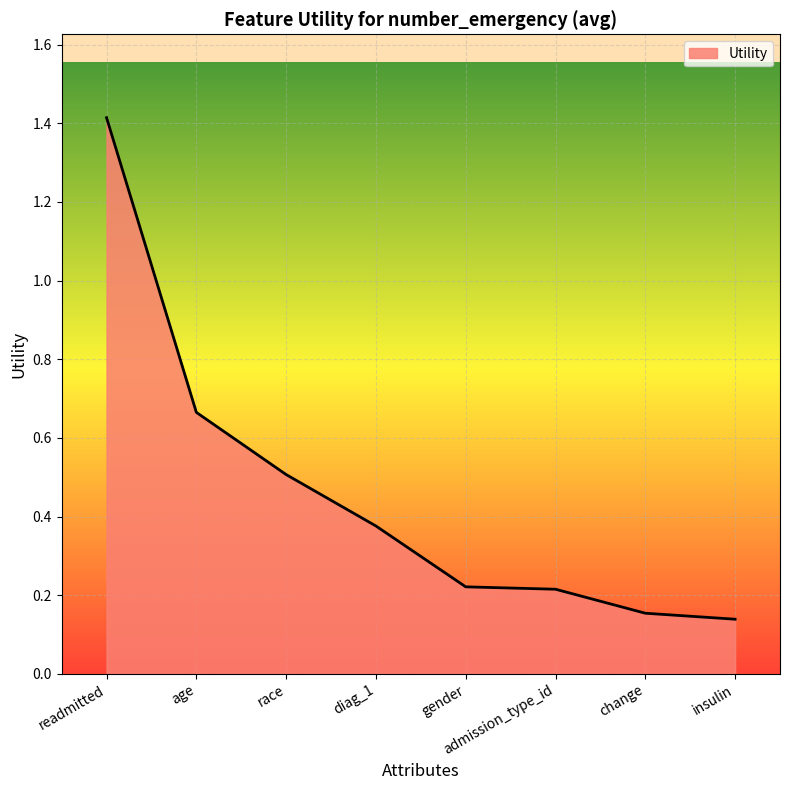

Is it true that the value at race is 0.5?

True